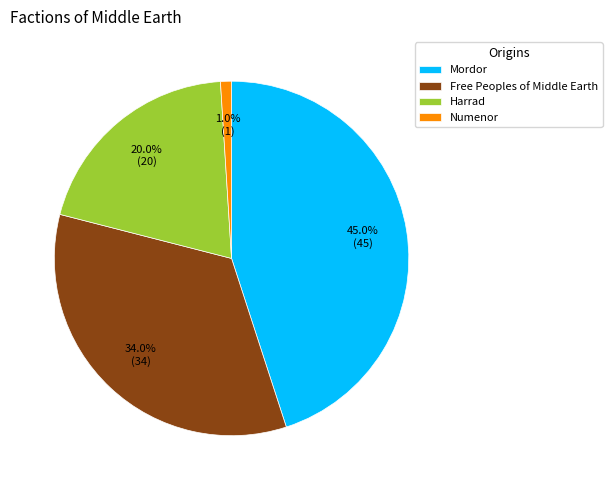

Do Mordor and Free Peoples of Middle Earth together represent more than half of the pie?

Yes